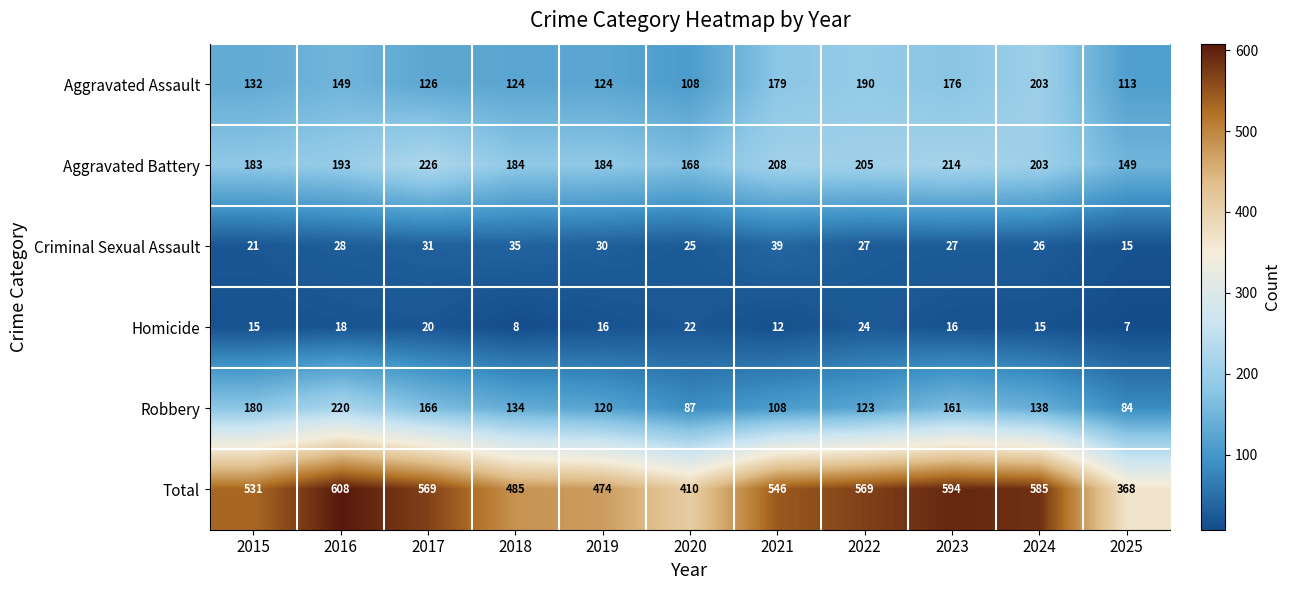

The value of Aggravated Battery at 2022 is 349. True or false?

False